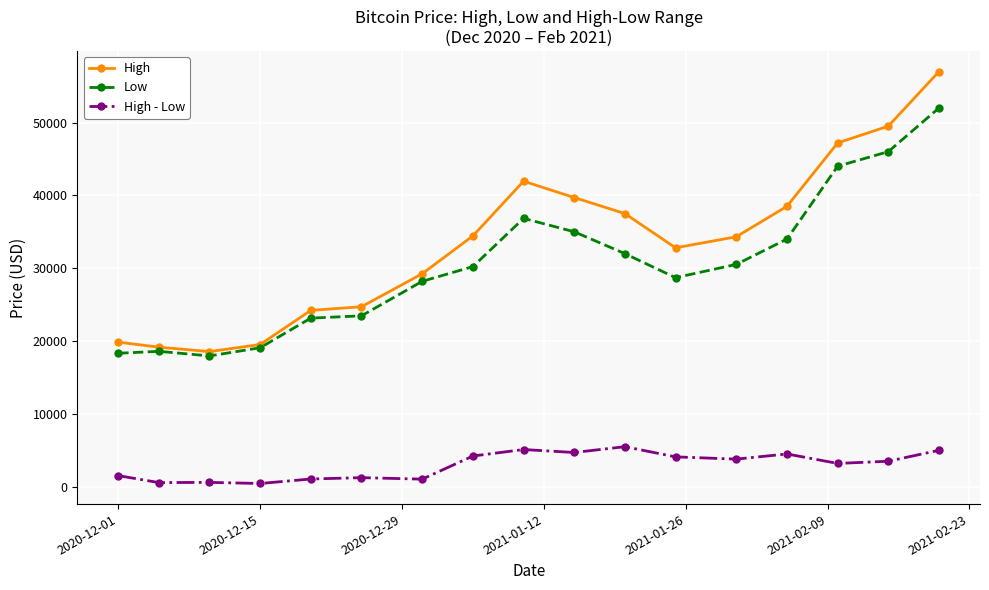

Which series has the widest spread of values?

High